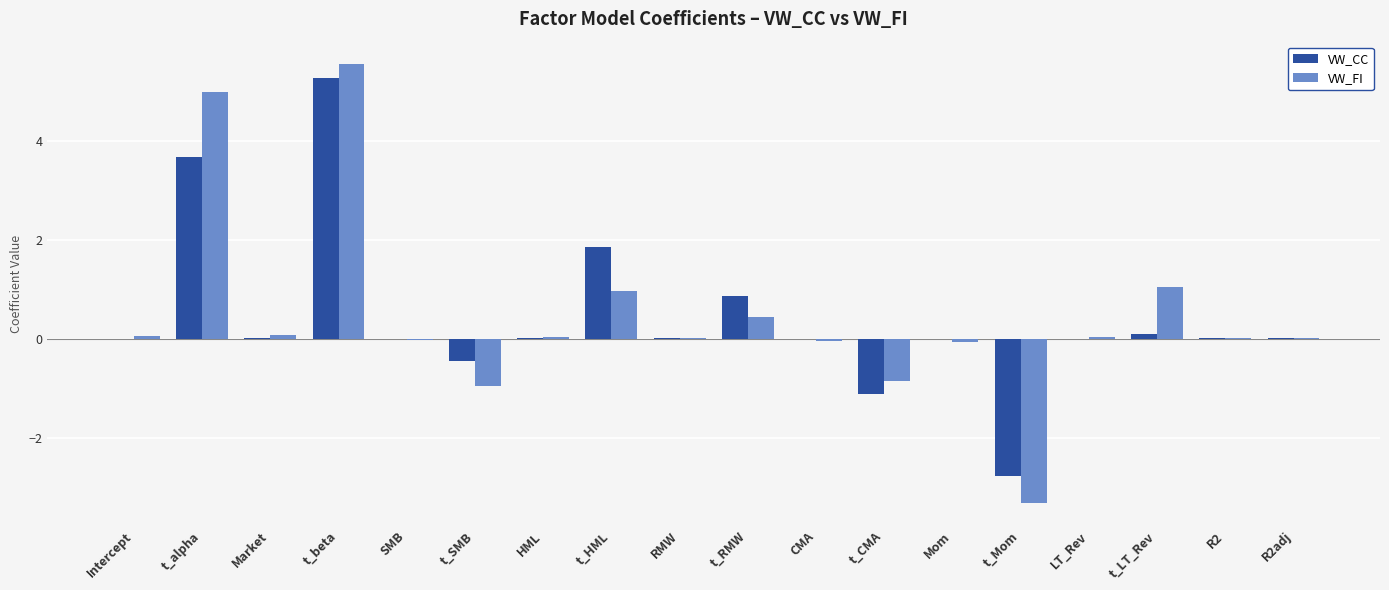

Is the value of VW_FI at R2adj greater than the value of VW_CC at t_Mom?

Yes